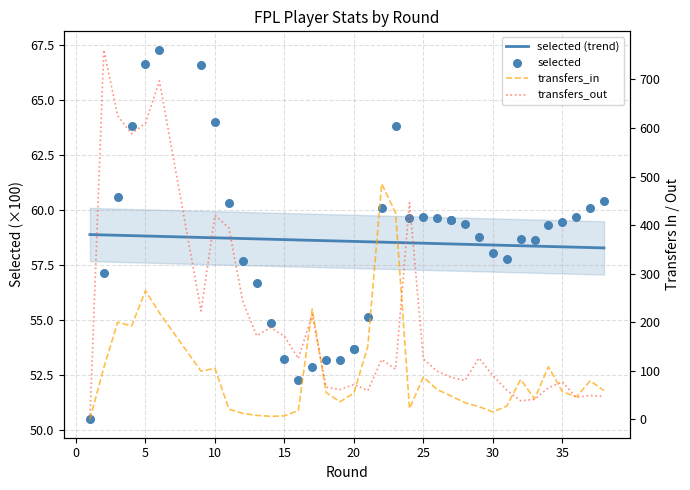

Is the value of selected at 27 greater than the value of transfers_out at 18?

No